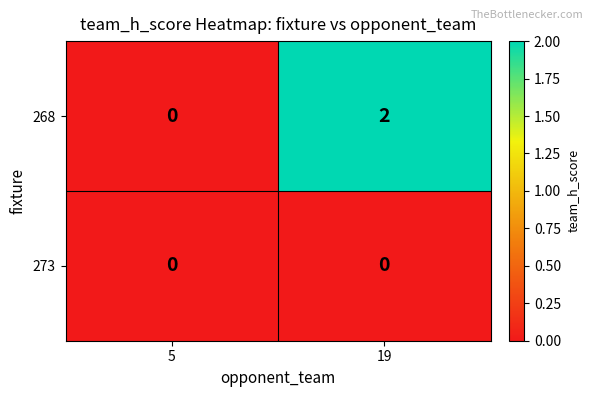

Between 5 and 19, which series saw the biggest shift?

268